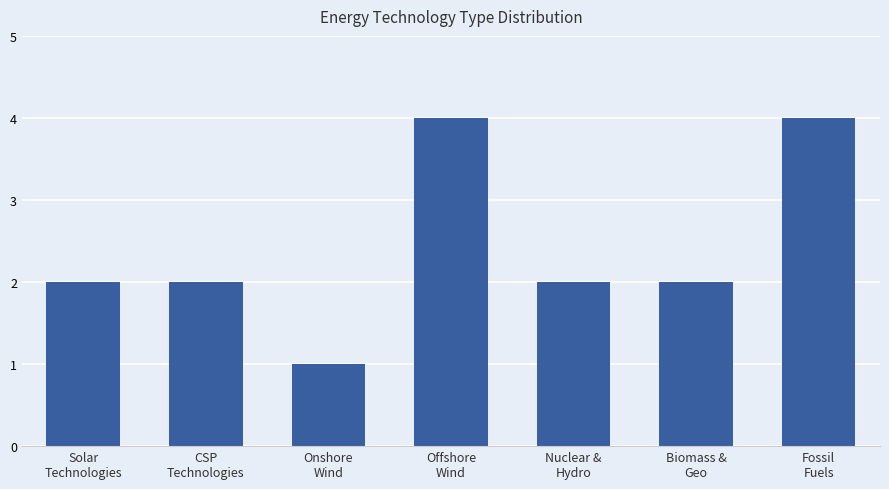

What is the difference between the maximum and minimum values?

3